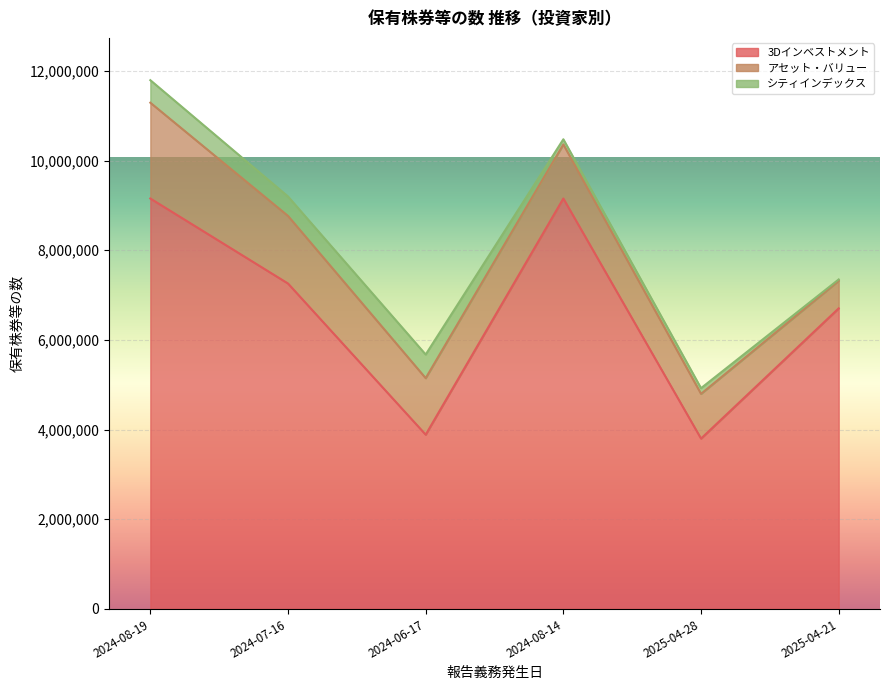

List the labels in order of 3Dインベストメント value, largest first.

2024-08-19, 2024-08-14, 2024-07-16, 2025-04-21, 2024-06-17, 2025-04-28